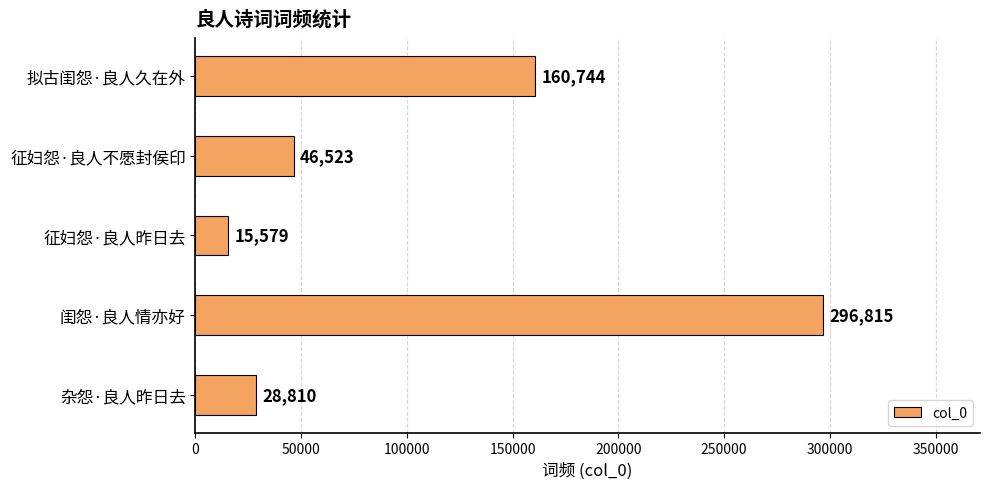

What is the smallest value displayed?

15579